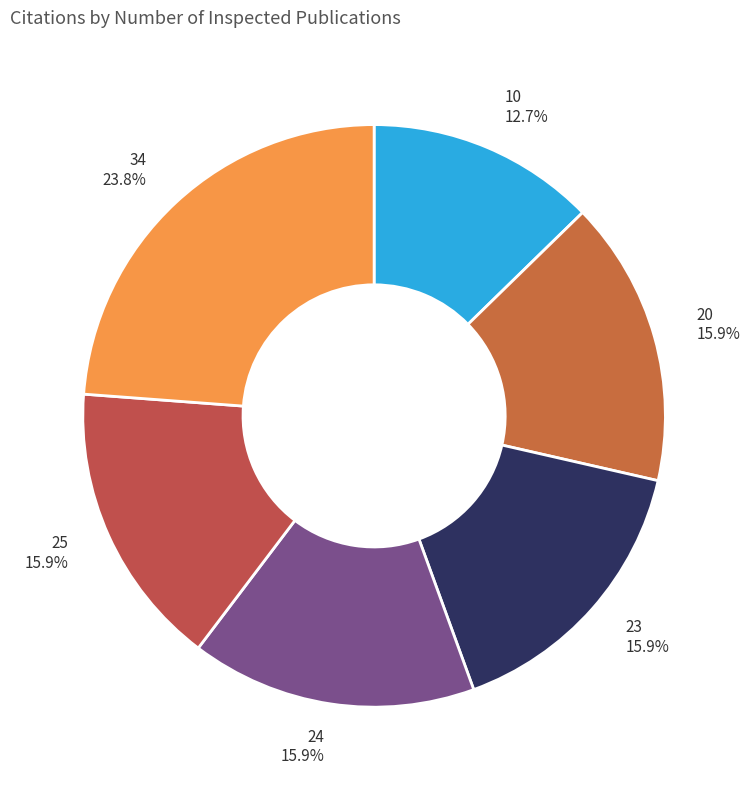

To the nearest percent, what portion does 25 represent?

16%